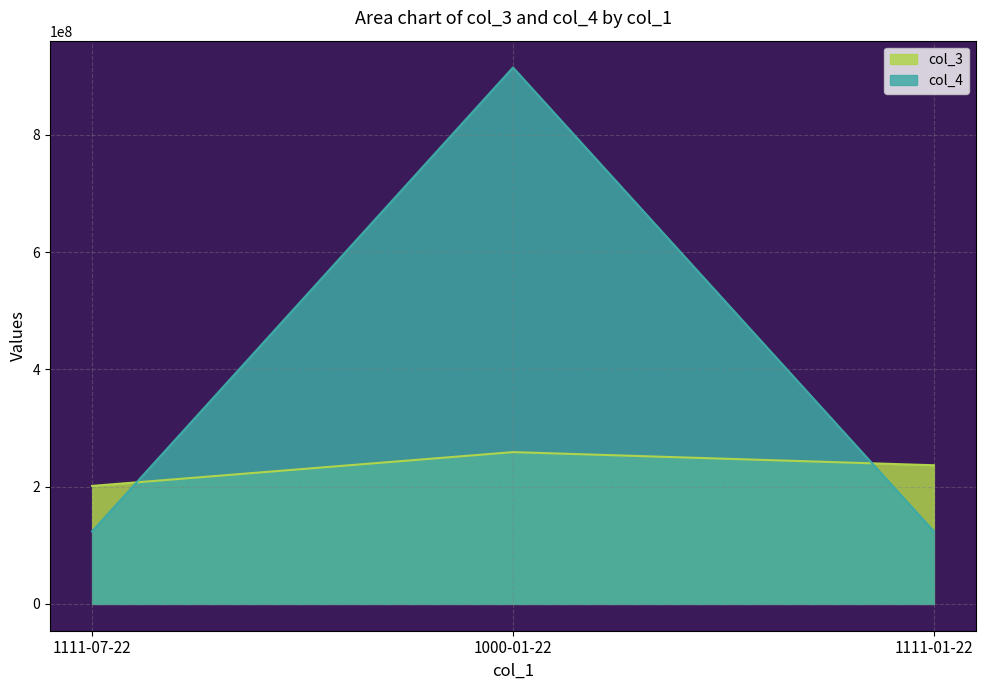

What are all the series names shown in the legend?

col_3, col_4